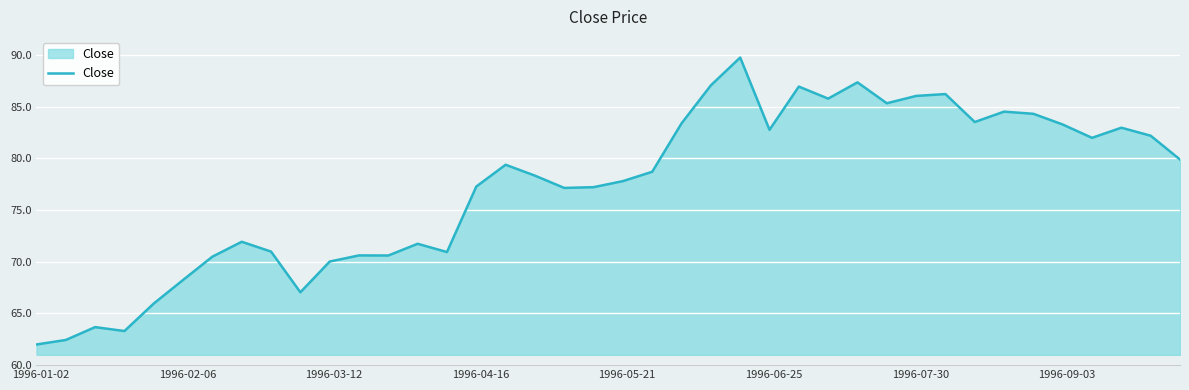

How many lines are shown in the chart?

1